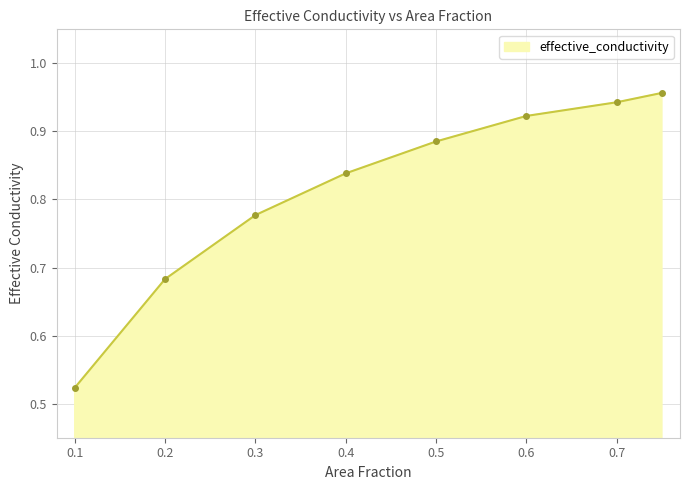

What is the difference between the maximum and minimum values?

0.4